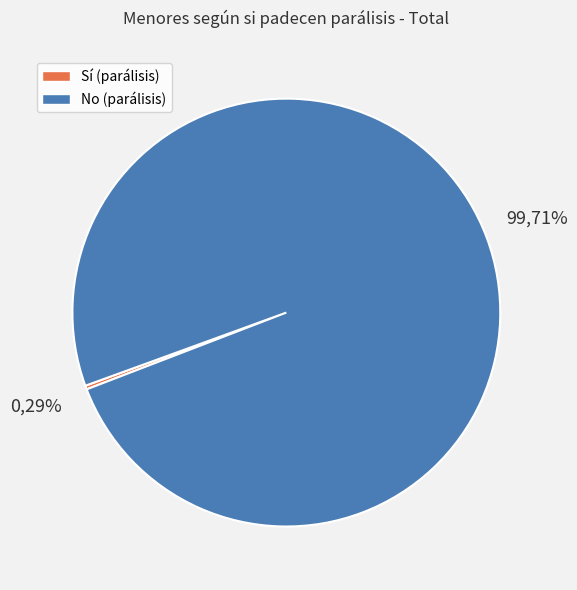

Does No (parálisis) represent more than half of the total?

Yes